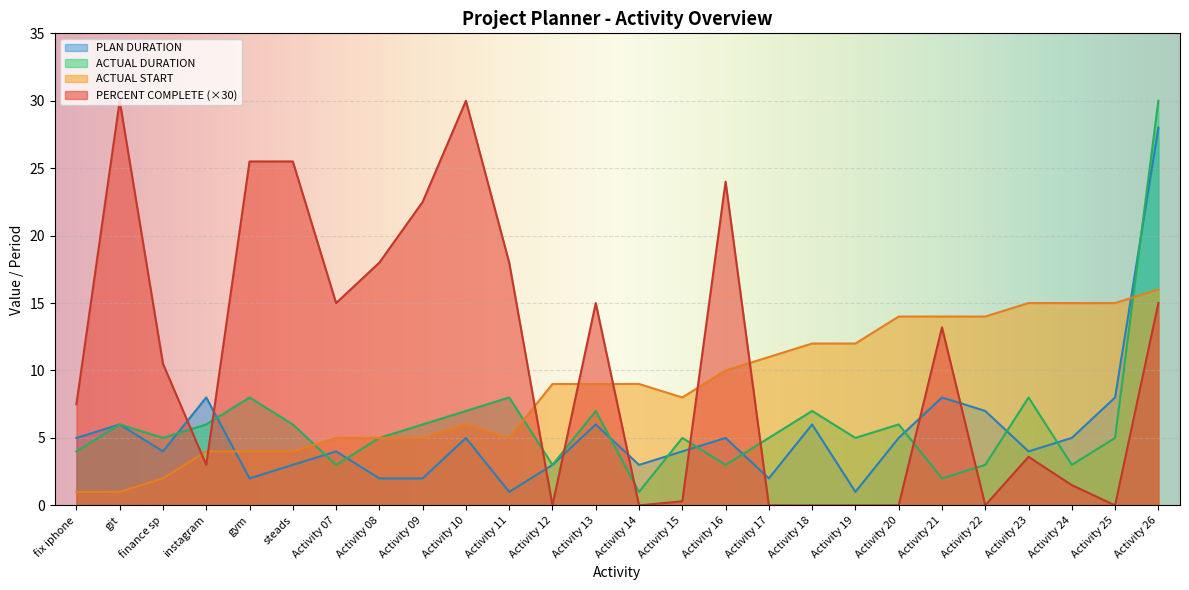

The value of PLAN DURATION at Activity 12 is 1.3. True or false?

False